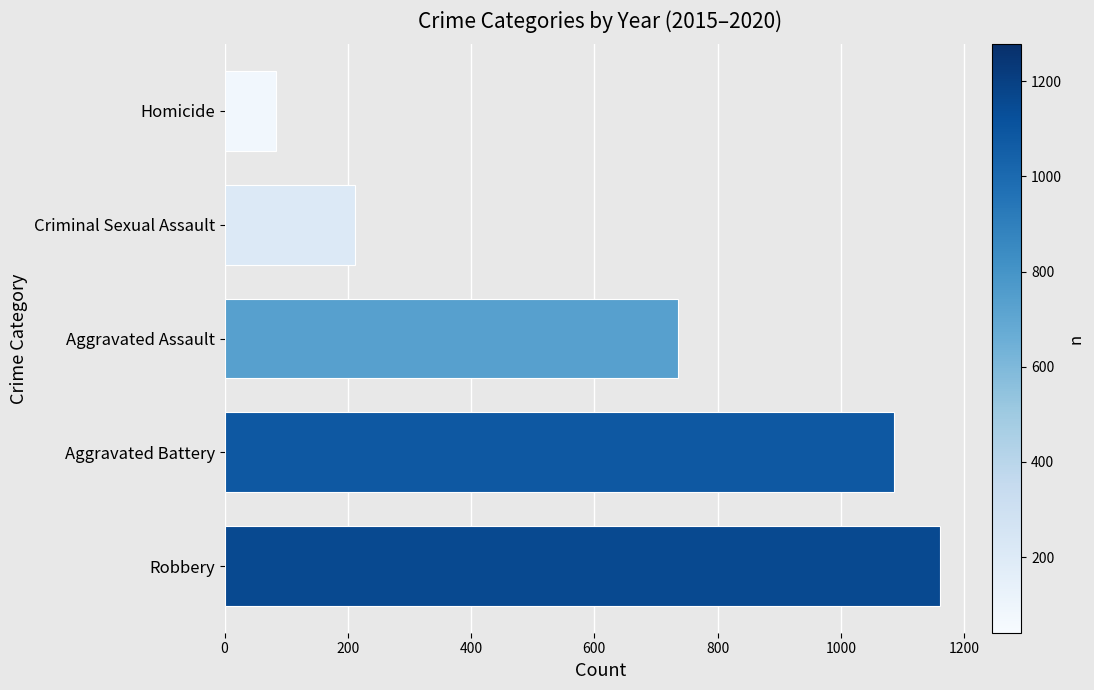

Rank the categories by value from highest to lowest.

Robbery, Aggravated Battery, Aggravated Assault, Criminal Sexual Assault, Homicide